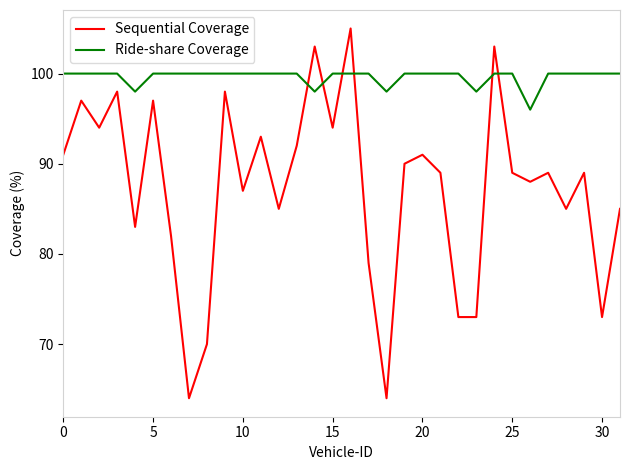

Which series has the largest range (max minus min)?

Sequential Coverage